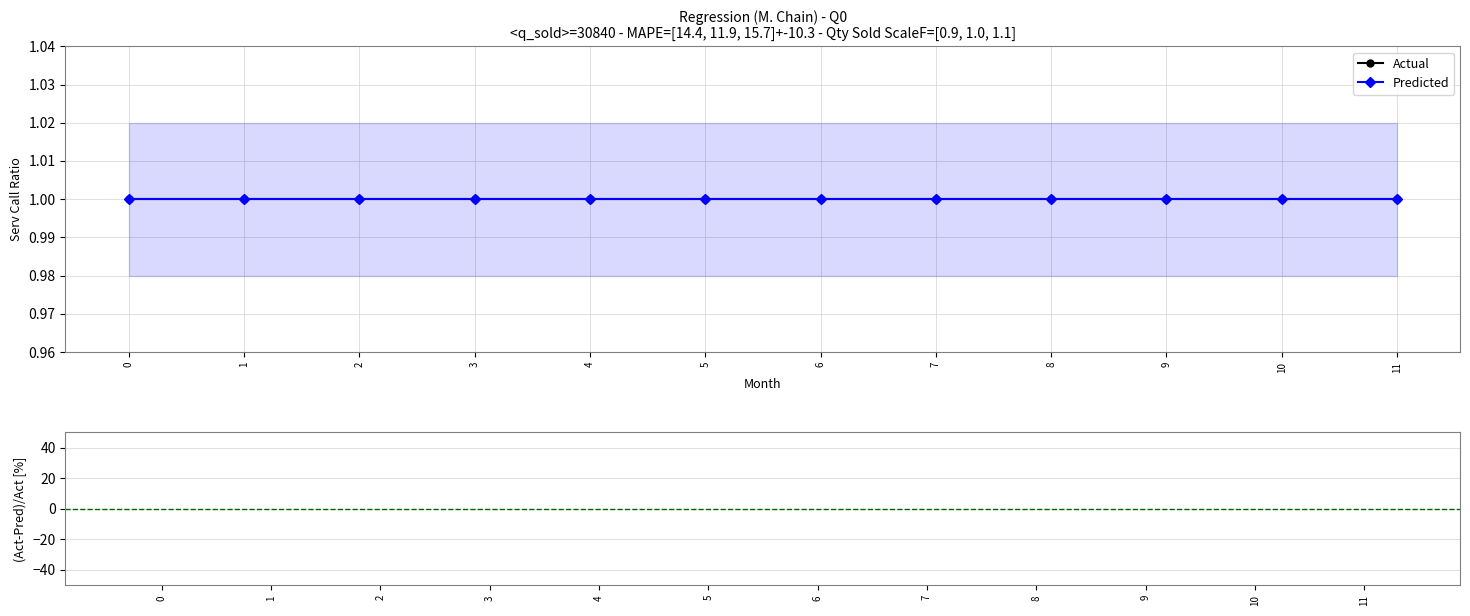

Between 2 and 4, which is larger?

2